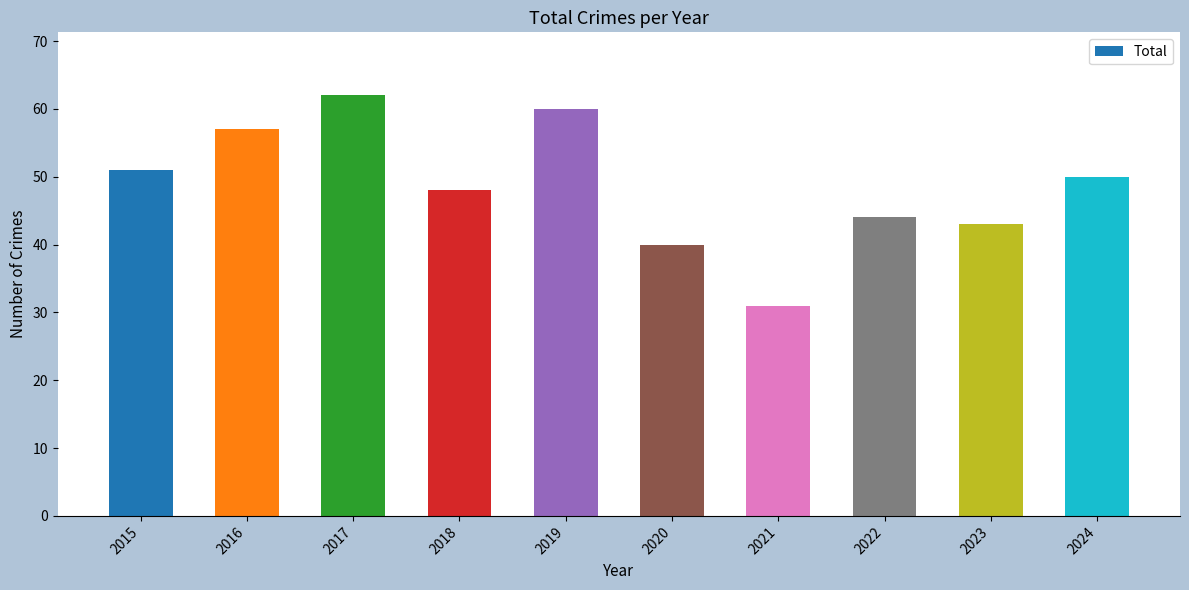

Which category has the highest value across all series?

2017